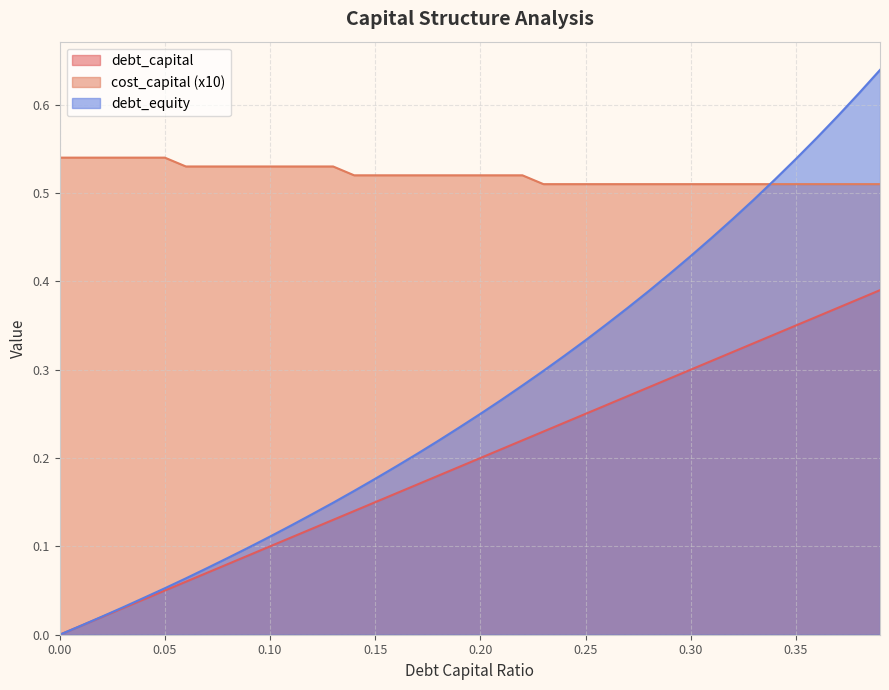

What is the difference between the debt_equity values at 0.35 and 0.08?

0.5